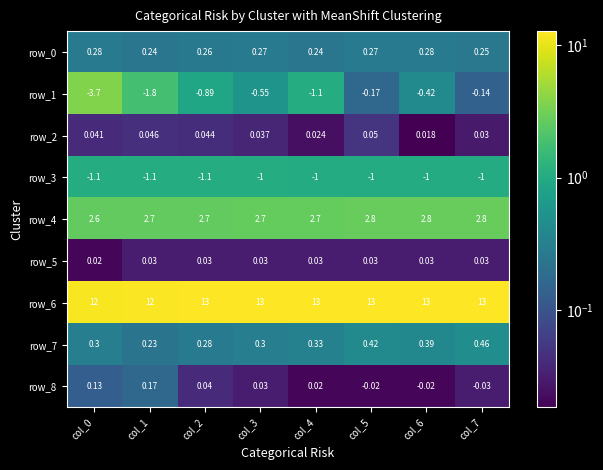

Which series has the largest total across all categories?

row_6